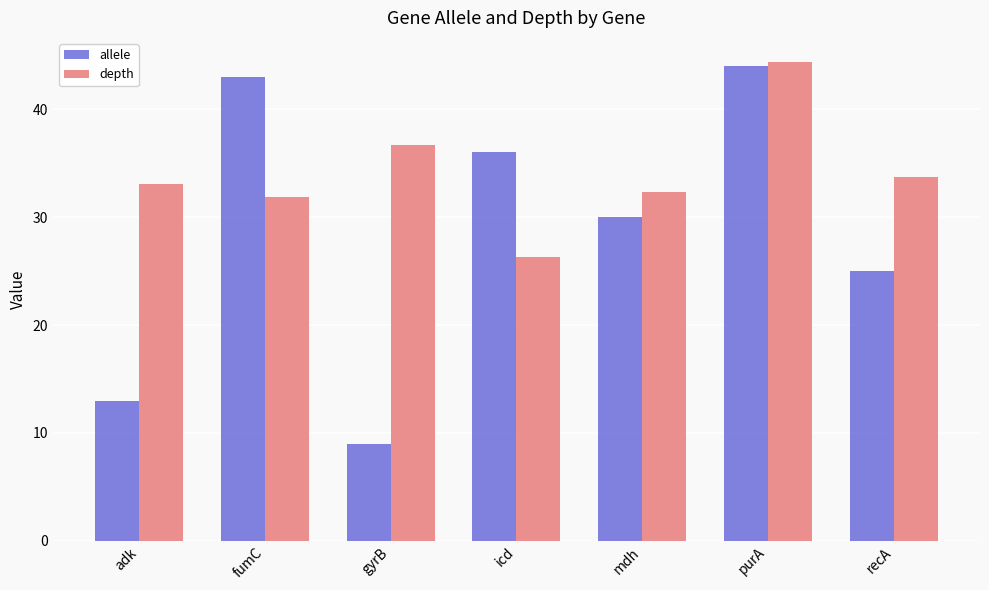

What is the label of the 7th bar from the right?

adk